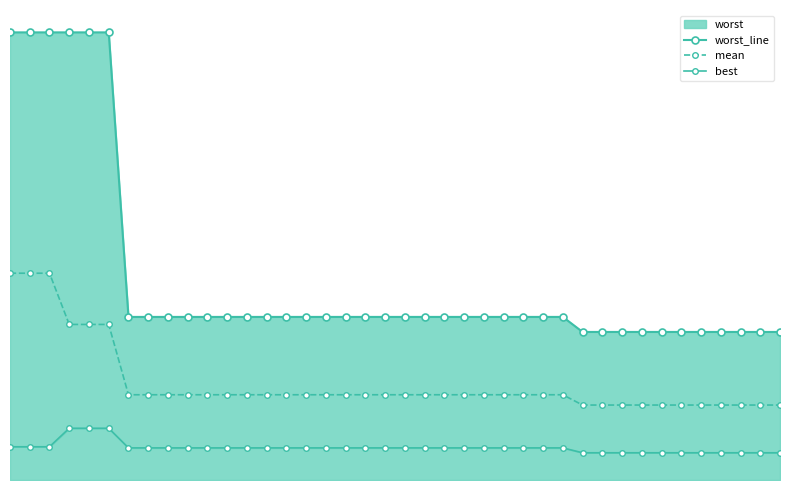

What is the sum of all mean values?

34.6